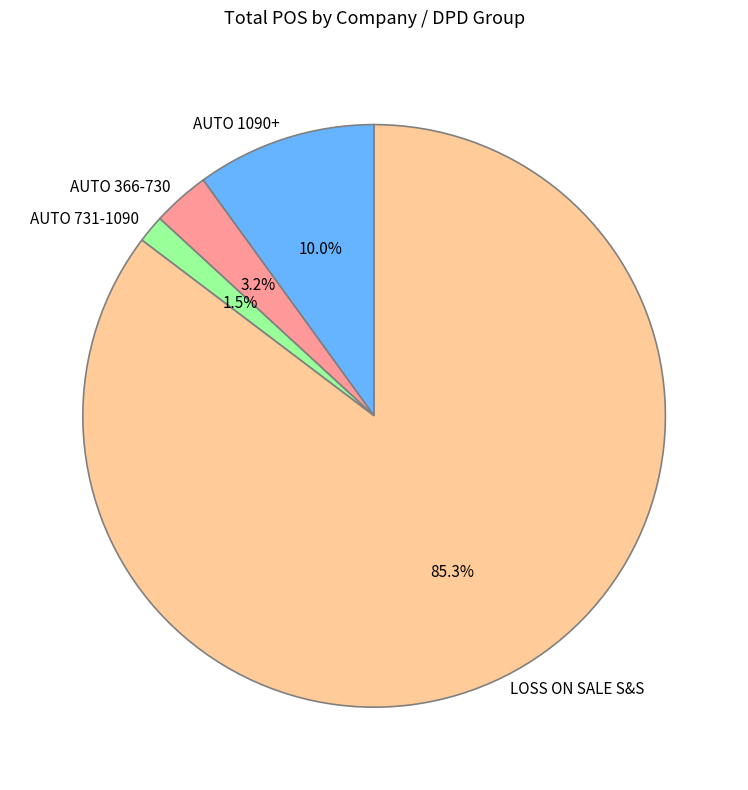

Between AUTO 731-1090 and AUTO 1090+, which is larger?

AUTO 1090+